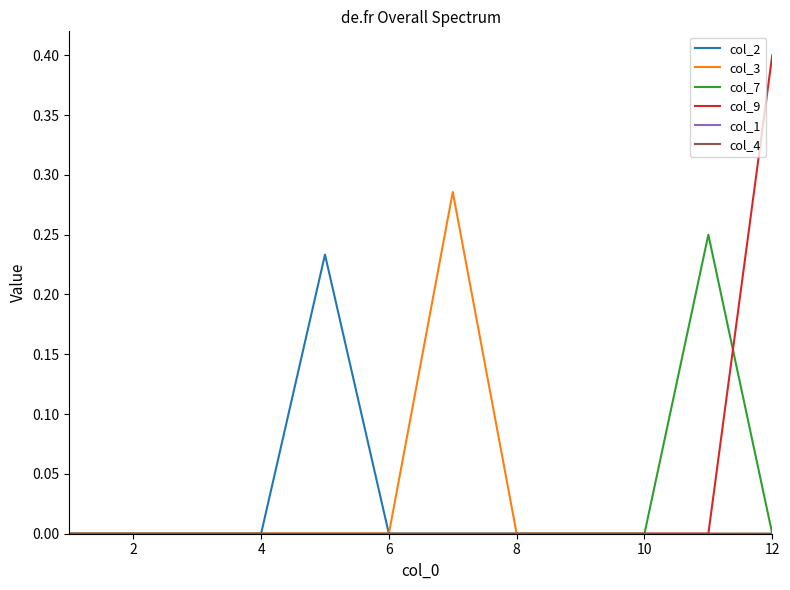

What is the difference between the maximum and second lowest values in the col_9 series?

0.4